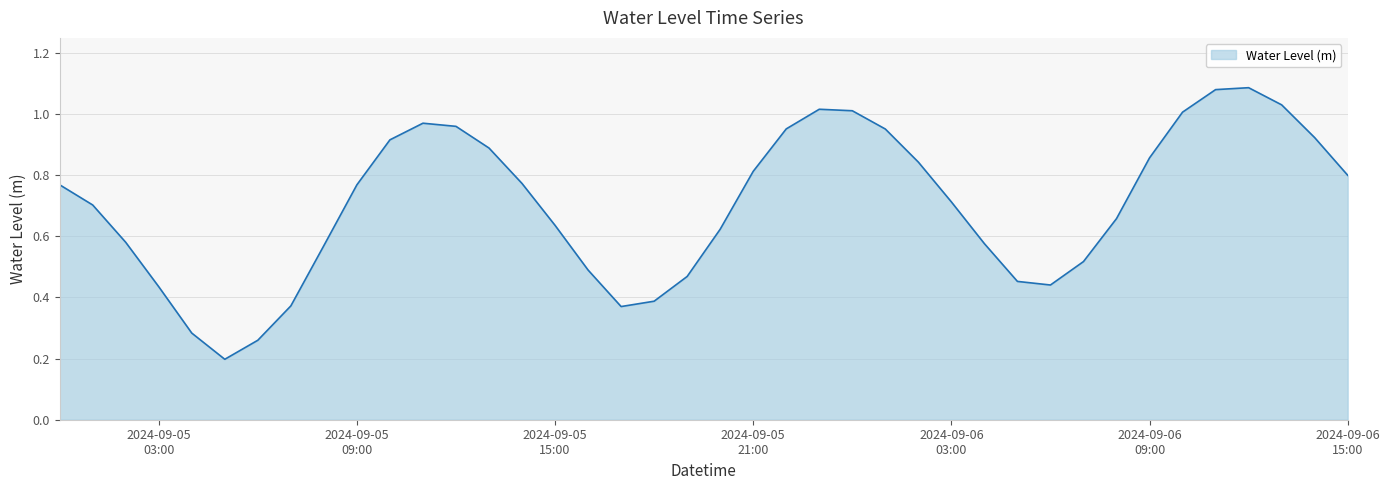

Rank the categories by value from highest to lowest.

2024-09-06 12:00:00, 2024-09-06 11:00:00, 2024-09-06 13:00:00, 2024-09-05 23:00:00, 2024-09-06 00:00:00, 2024-09-06 10:00:00, 2024-09-05 11:00:00, 2024-09-05 12:00:00, 2024-09-05 22:00:00, 2024-09-06 01:00:00, 2024-09-06 14:00:00, 2024-09-05 10:00:00, 2024-09-05 13:00:00, 2024-09-06 09:00:00, 2024-09-06 02:00:00, 2024-09-05 21:00:00, 2024-09-06 15:00:00, 2024-09-05 14:00:00, 2024-09-05 00:00:00, 2024-09-05 09:00:00, 2024-09-06 03:00:00, 2024-09-05 01:00:00, 2024-09-06 08:00:00, 2024-09-05 15:00:00, 2024-09-05 20:00:00, 2024-09-05 02:00:00, 2024-09-06 04:00:00, 2024-09-05 08:00:00, 2024-09-06 07:00:00, 2024-09-05 16:00:00, 2024-09-05 19:00:00, 2024-09-06 05:00:00, 2024-09-06 06:00:00, 2024-09-05 03:00:00, 2024-09-05 18:00:00, 2024-09-05 07:00:00, 2024-09-05 17:00:00, 2024-09-05 04:00:00, 2024-09-05 06:00:00, 2024-09-05 05:00:00